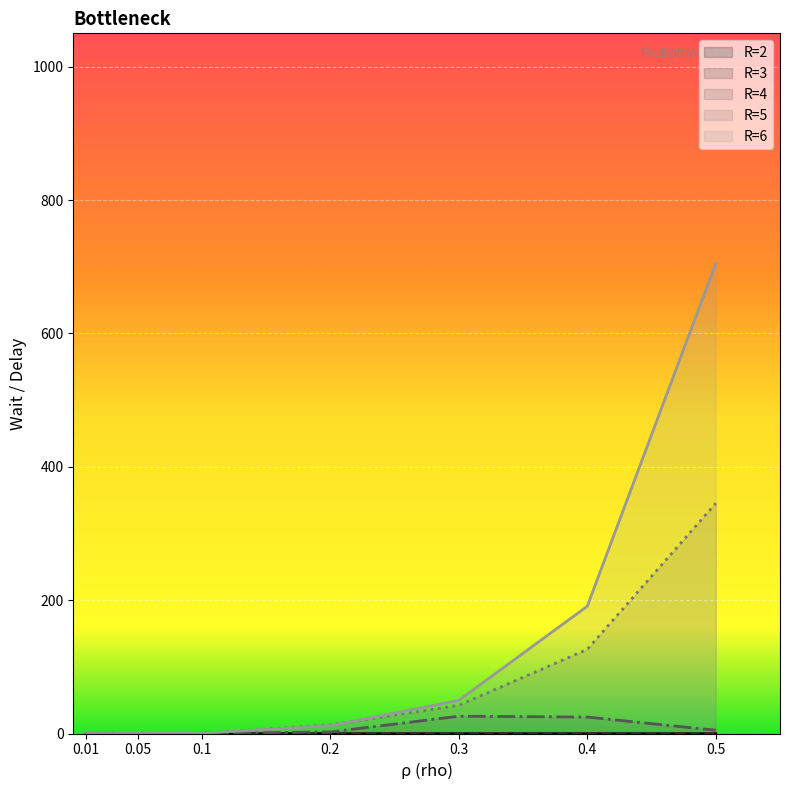

What is the maximum value shown in the chart?

704.9